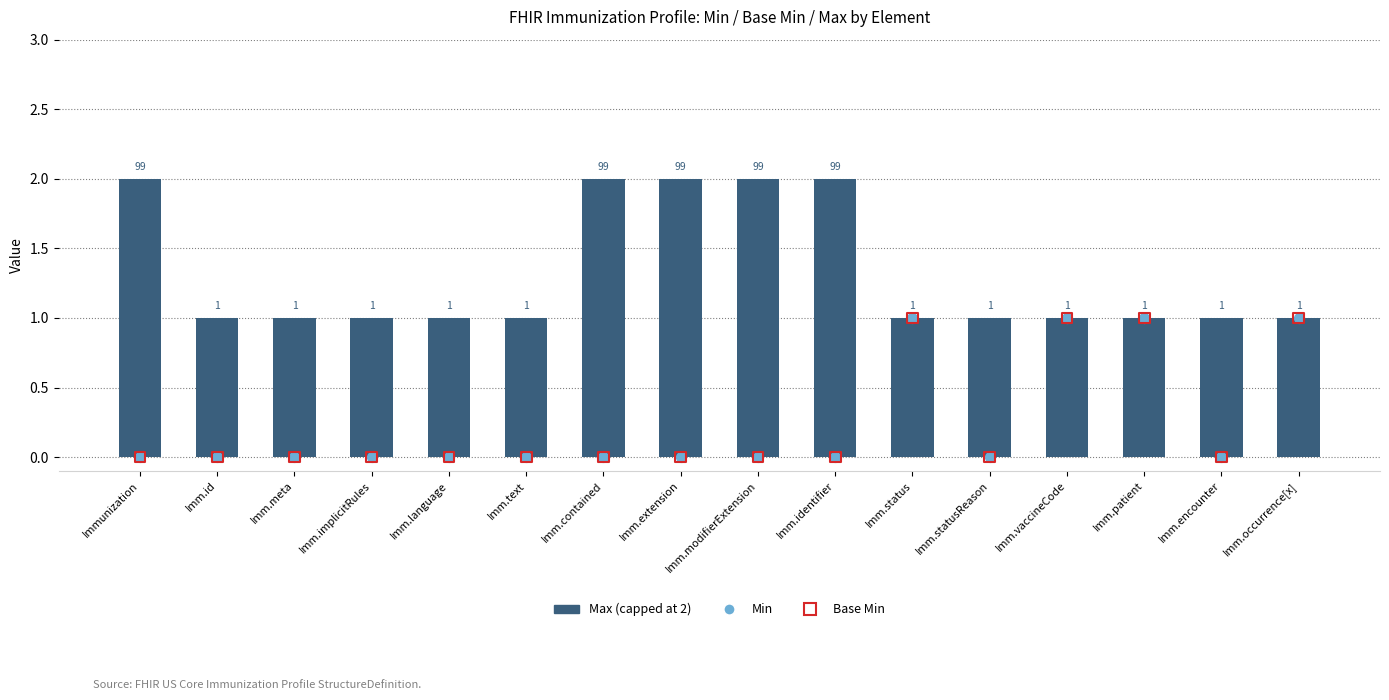

Which series has the largest total across all categories?

Max (capped)